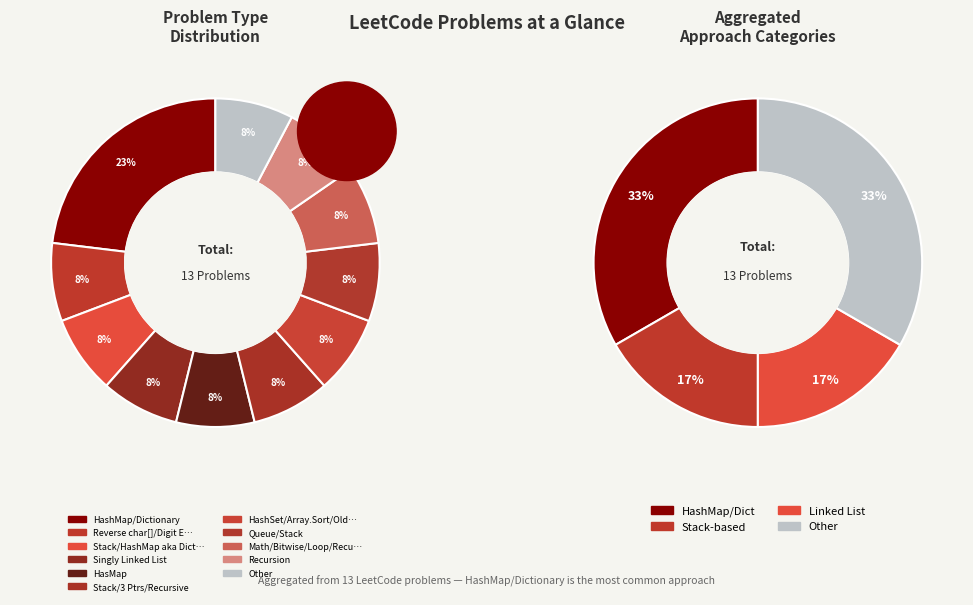

Do Math/Bitwise/Loop/Recursion and HasMap together represent more than half of the pie?

No